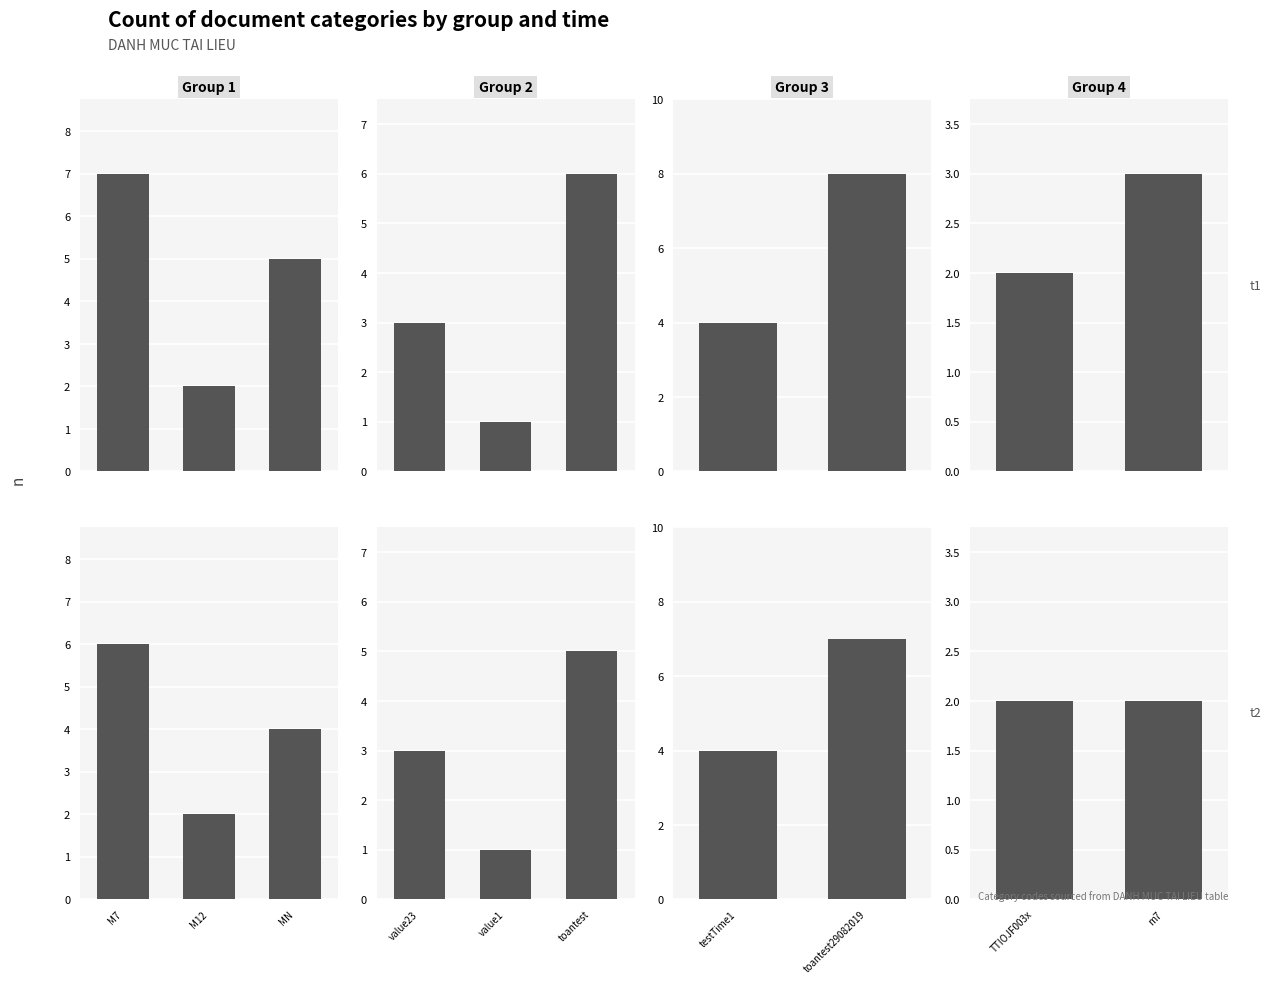

What is the smallest value displayed?

1